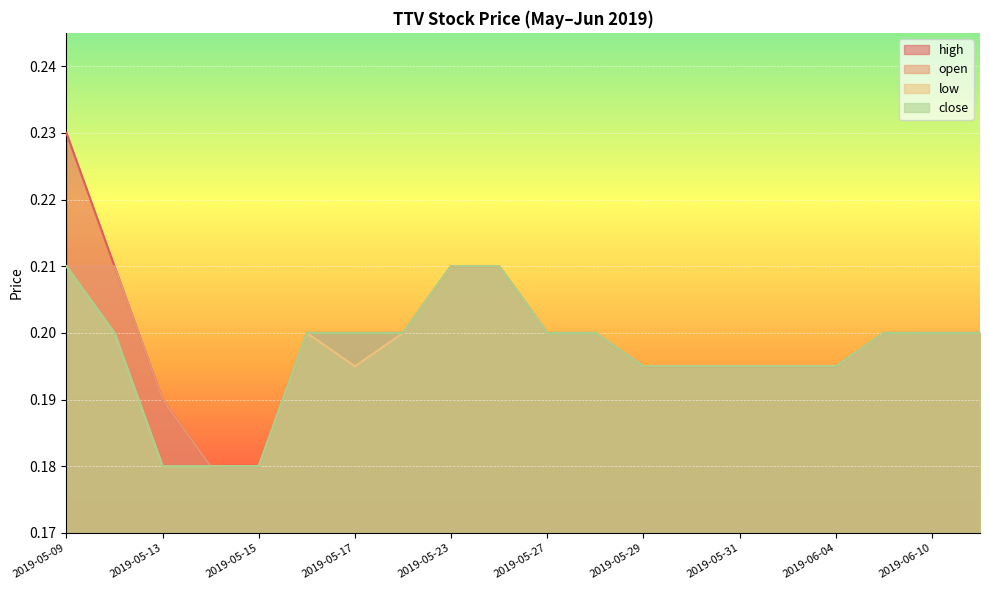

Which category has the highest value in the high series?

2019-05-09